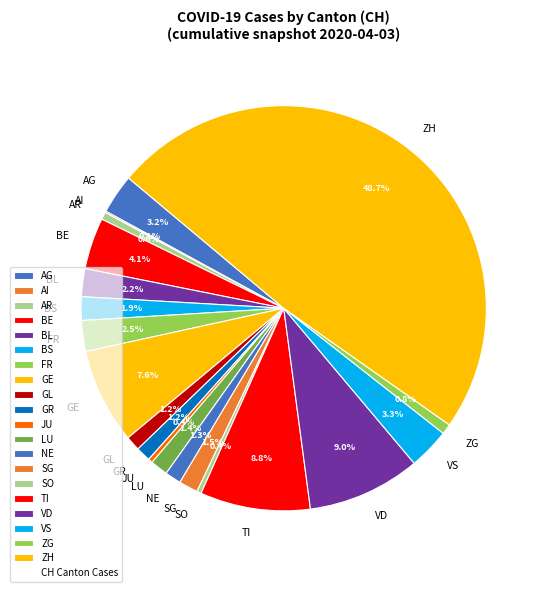

Between FR and JU, which is larger?

FR